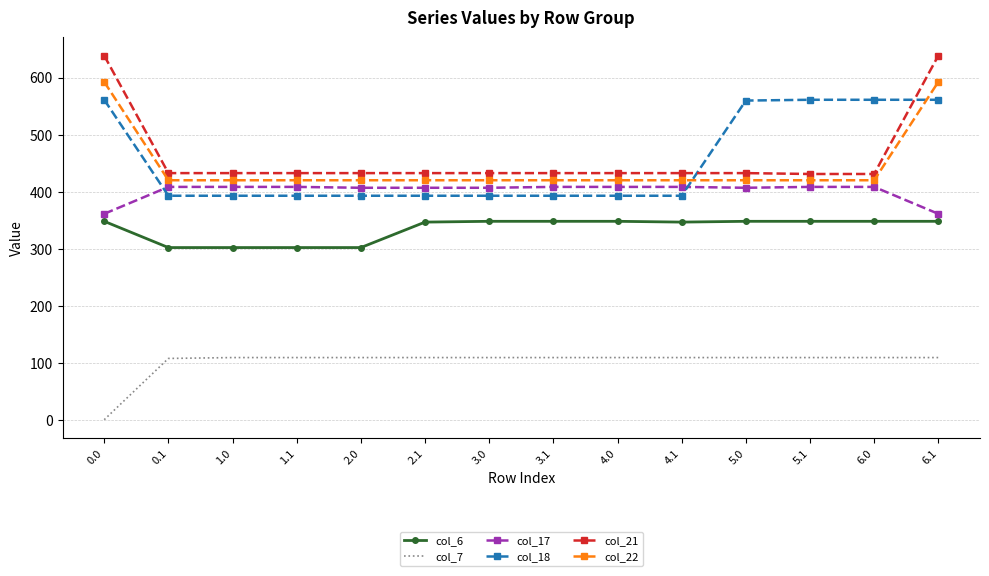

Rank the series by their maximum value, from highest to lowest.

col_21, col_22, col_18, col_17, col_6, col_7